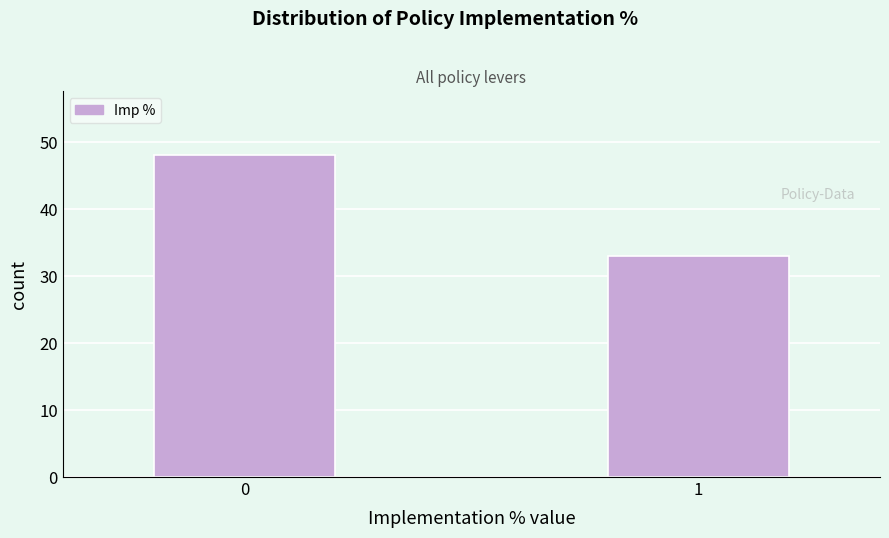

Reading right to left, what are all the values shown in this chart?

1=33	0=48